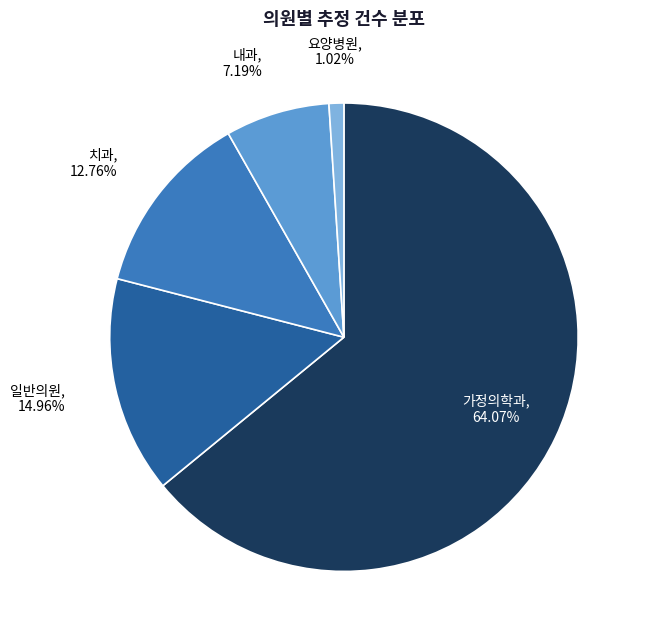

Does any single category account for the majority?

Yes